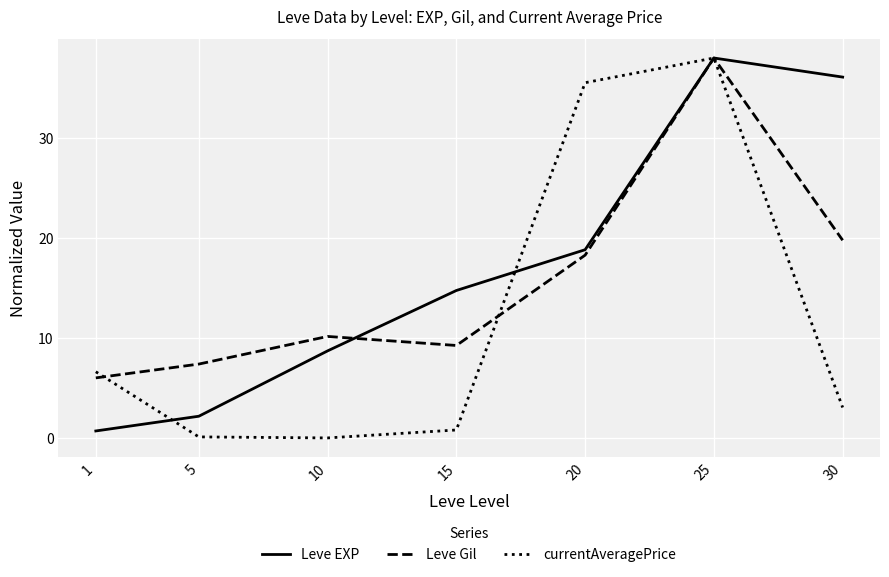

Which series has the widest spread of values?

currentAveragePrice